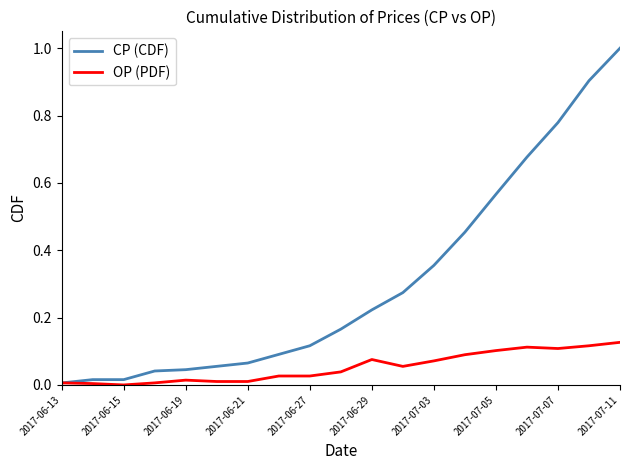

Count the number of data series in this chart.

2